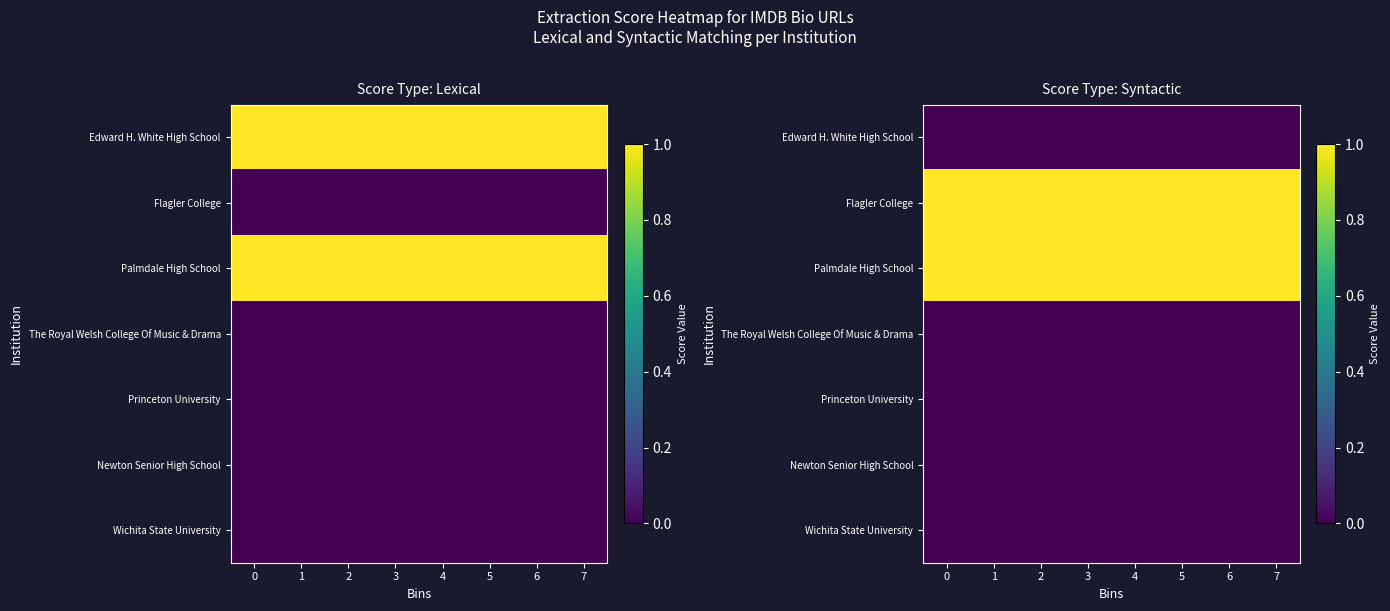

What is the lowest value of the Palmdale High School series?

1